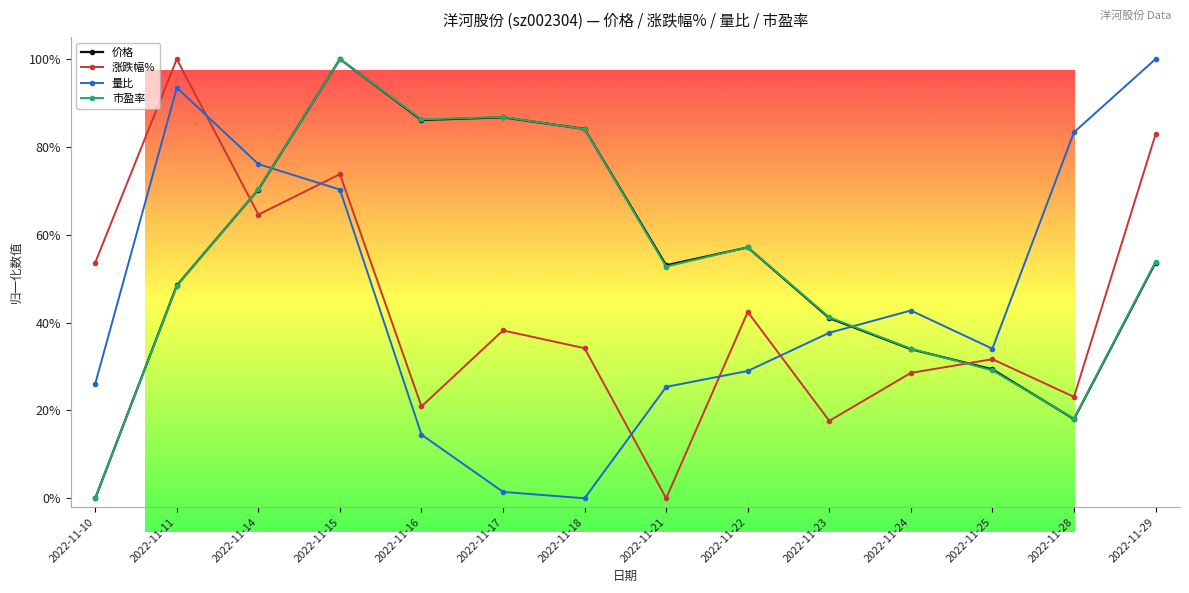

Does the chart have visible grid lines?

No